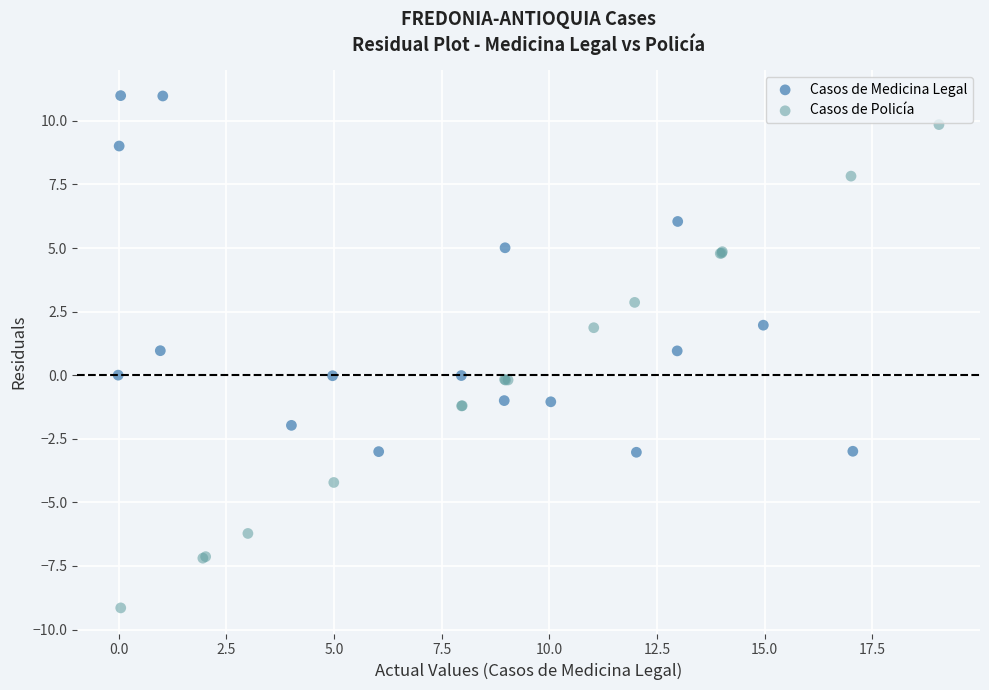

Which series reaches the maximum Y coordinate?

Casos de Medicina Legal